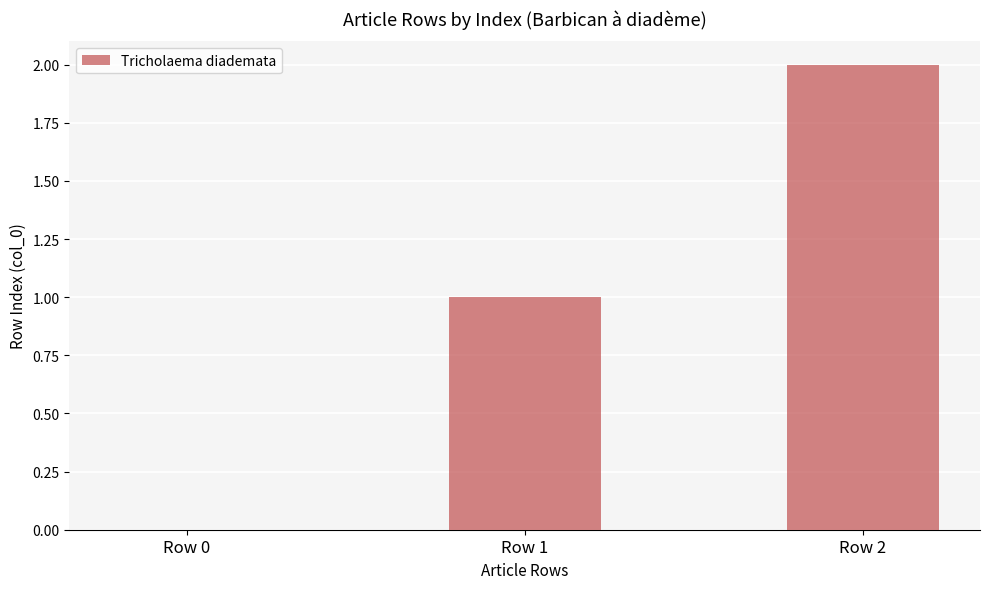

True or false: the data shows 1 at Row 2.

False